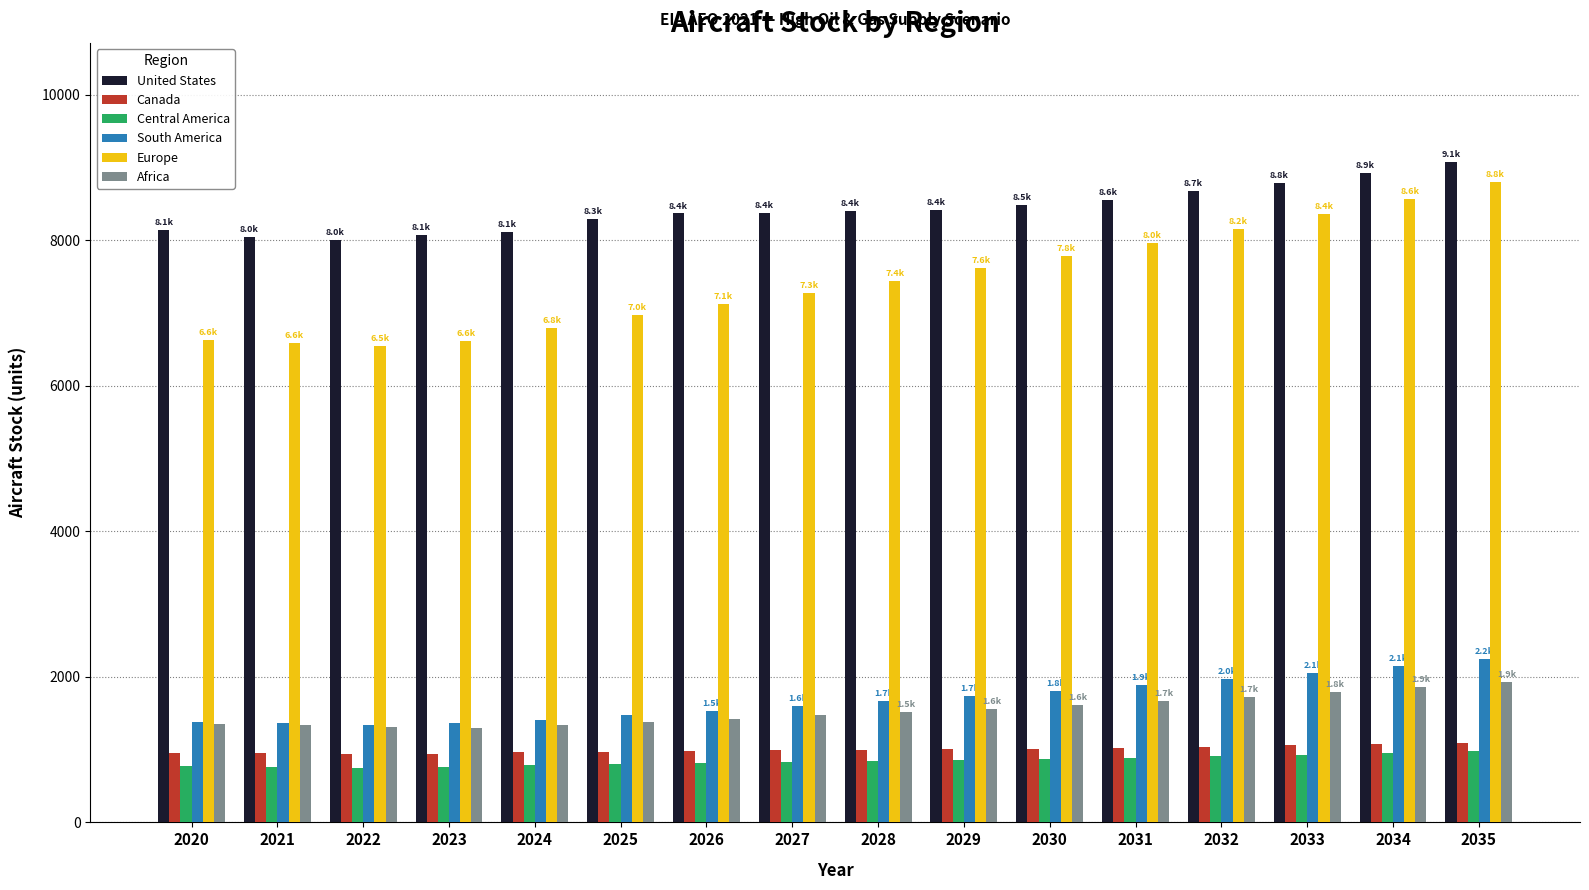

What is the average value of the Canada series?

1000.6